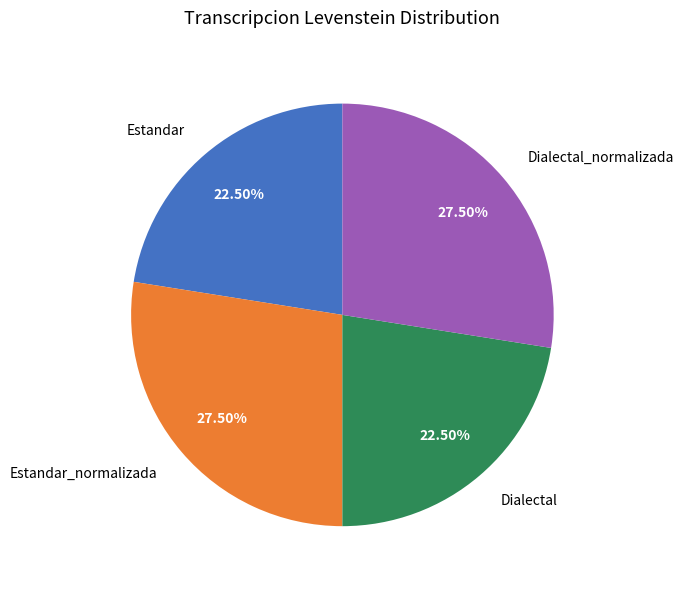

What percentage is NOT represented by Estandar?

77.5%